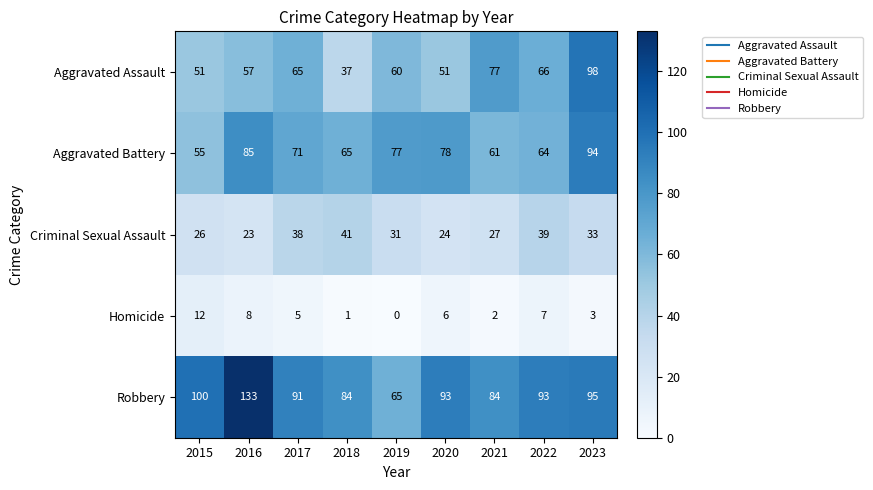

Where does the Aggravated Assault series first go above 60?

2017